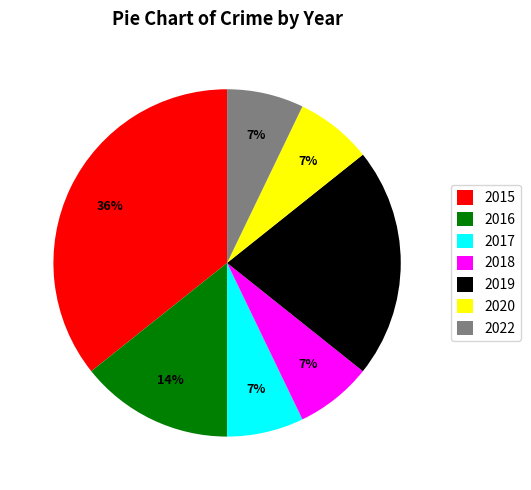

Which category has the biggest portion of the pie?

2015